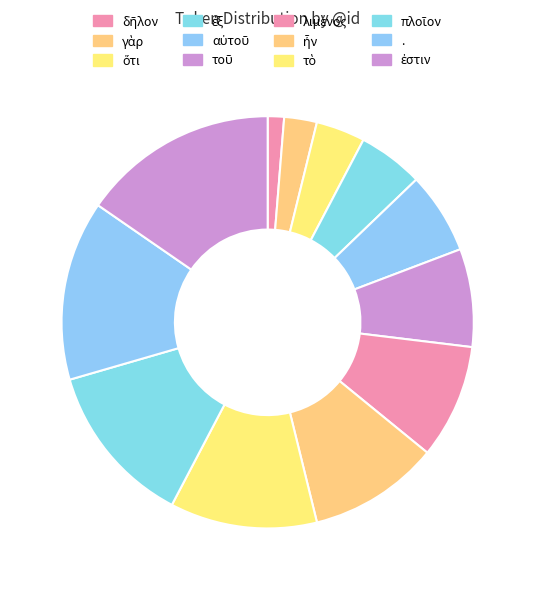

The δῆλον slice represents 9% of the pie. True or false?

False